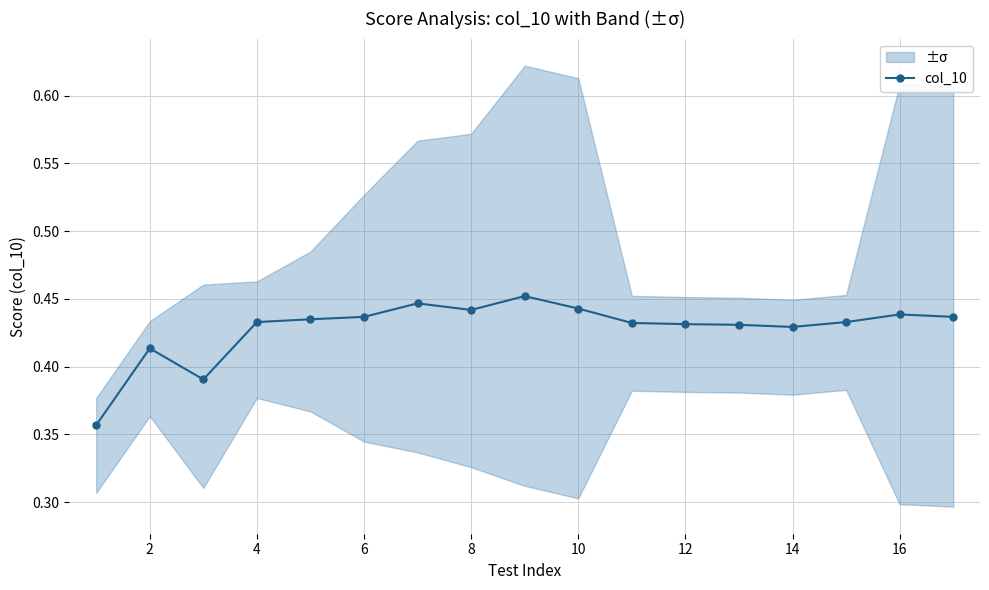

The value at 15 is 0.8. True or false?

False